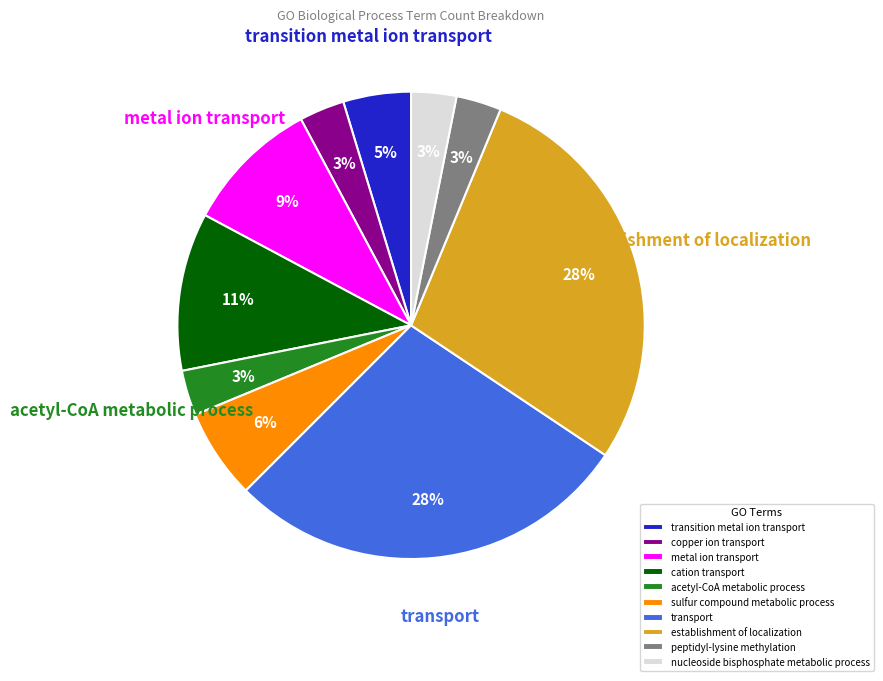

Which has a higher value, establishment of localization or sulfur compound metabolic process?

establishment of localization